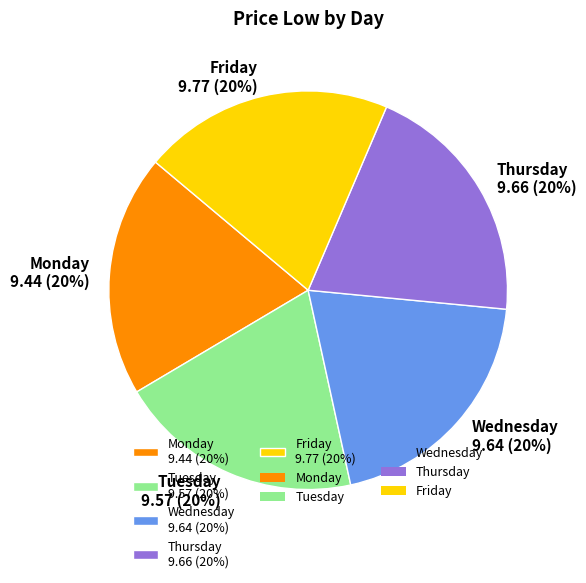

To the nearest percent, what portion does Tuesday represent?

20%